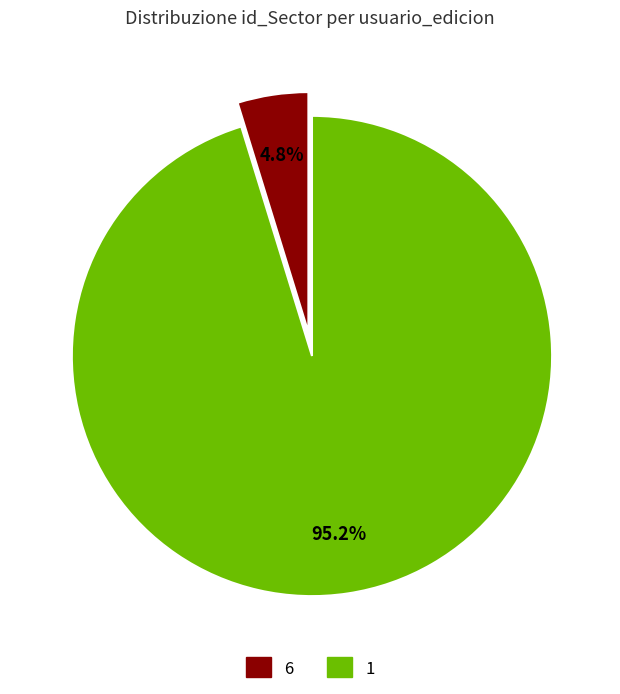

To the nearest percent, what portion does 1 represent?

95%